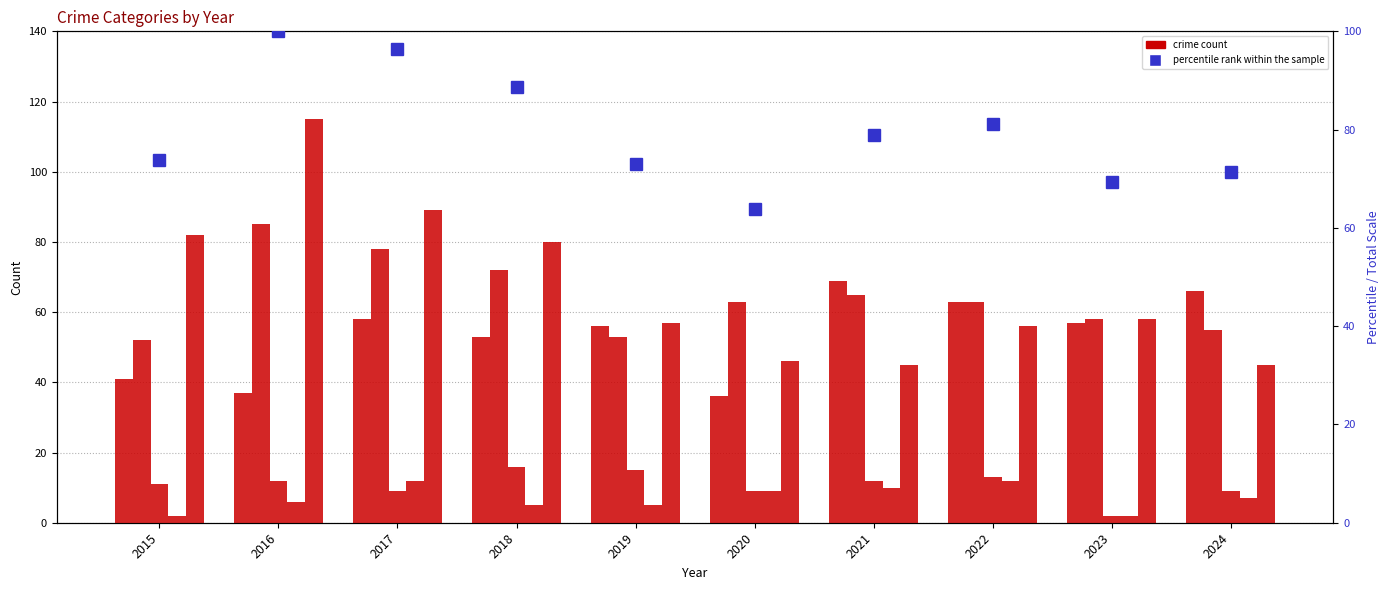

What is the difference between the maximum and second lowest values in the Aggravated Battery series?

32.0